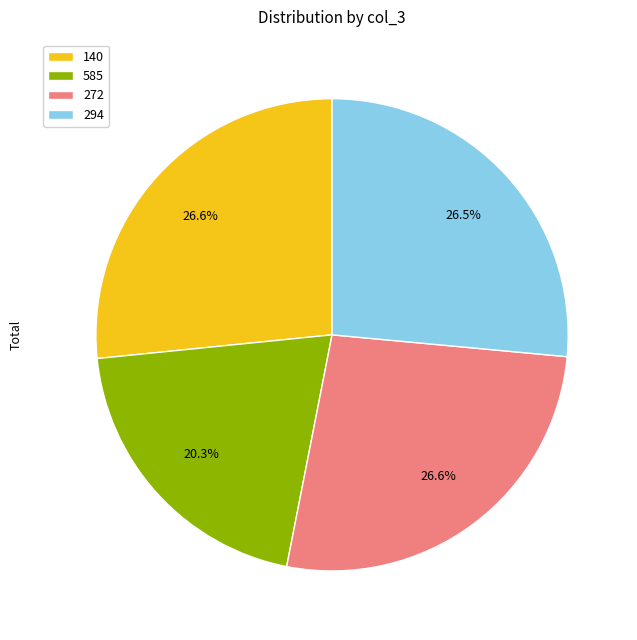

What is the smallest slice in the pie chart?

585